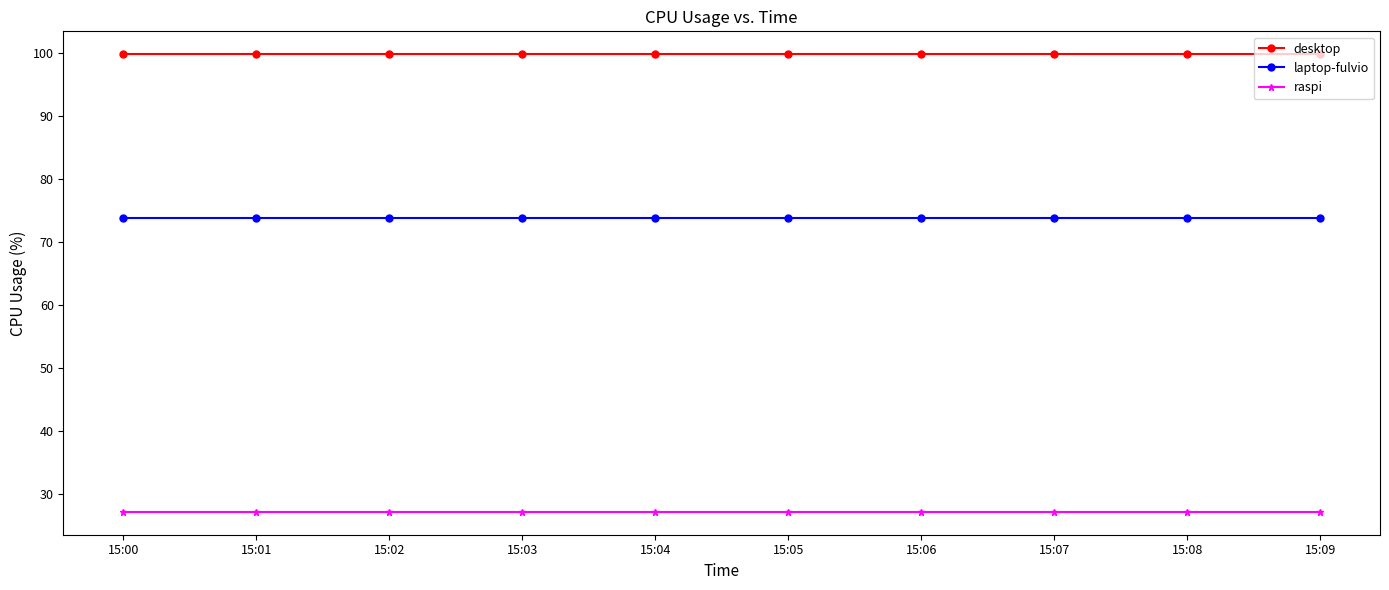

Is it true that raspi equals 27.1 at 15:08?

True